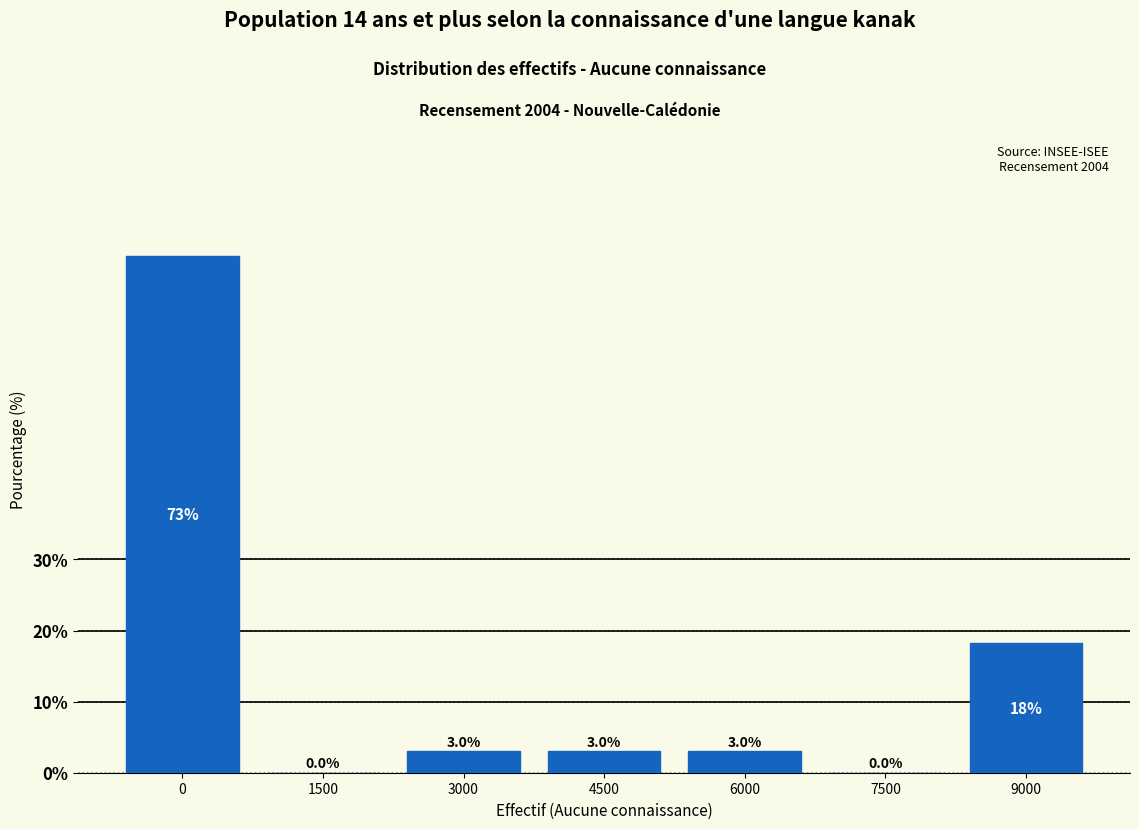

Reading left to right, list all the values displayed in this chart.

0=72.7	1500=0.0	3000=3.0	4500=3.0	6000=3.0	7500=0.0	9000=18.2